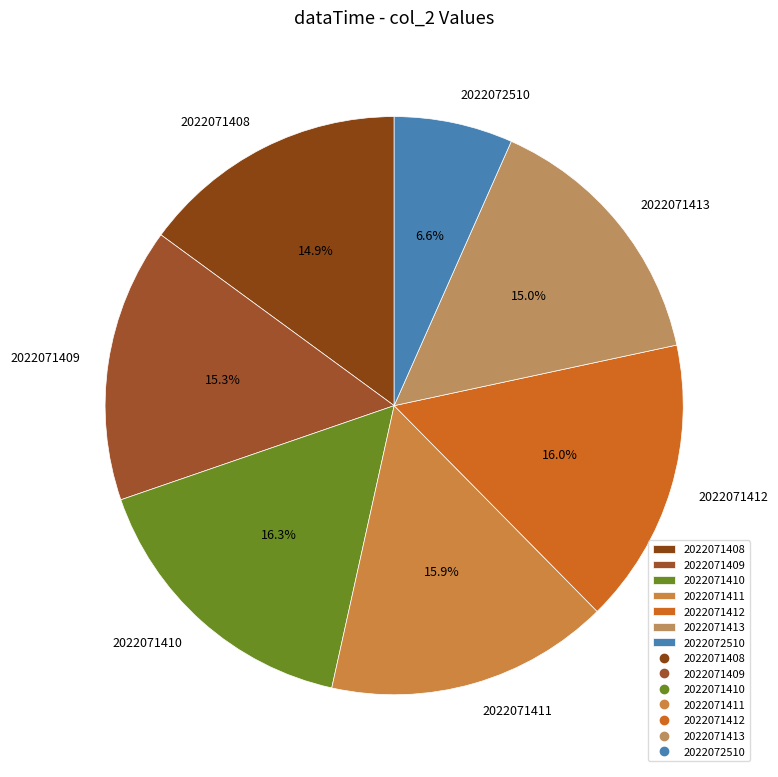

To the nearest percent, what portion does 2022071411 represent?

16%